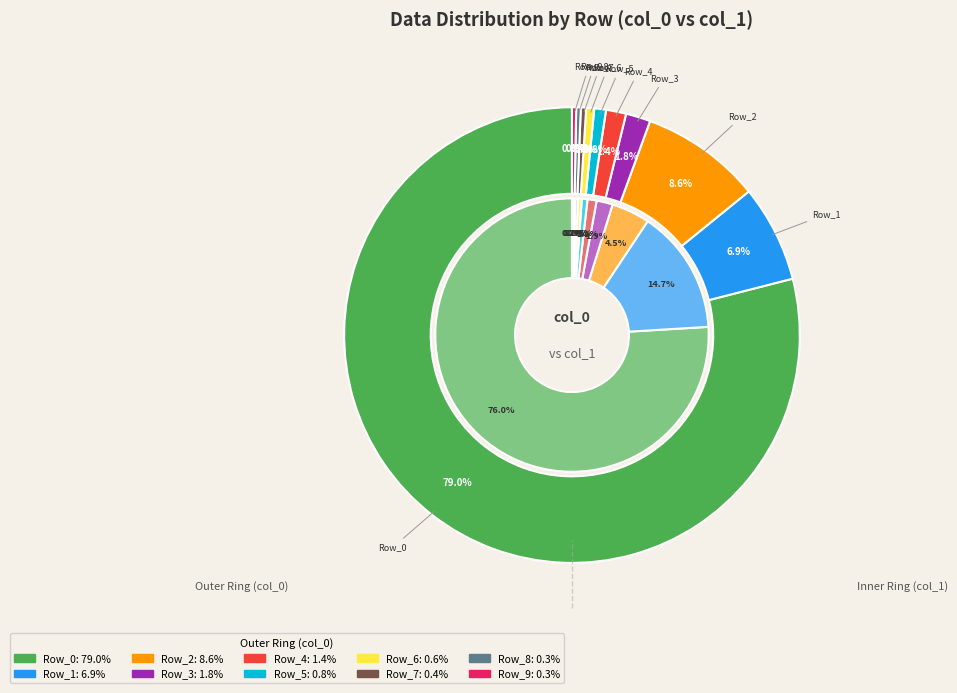

Is the sum of Row_1 and Row_6 greater than half?

No